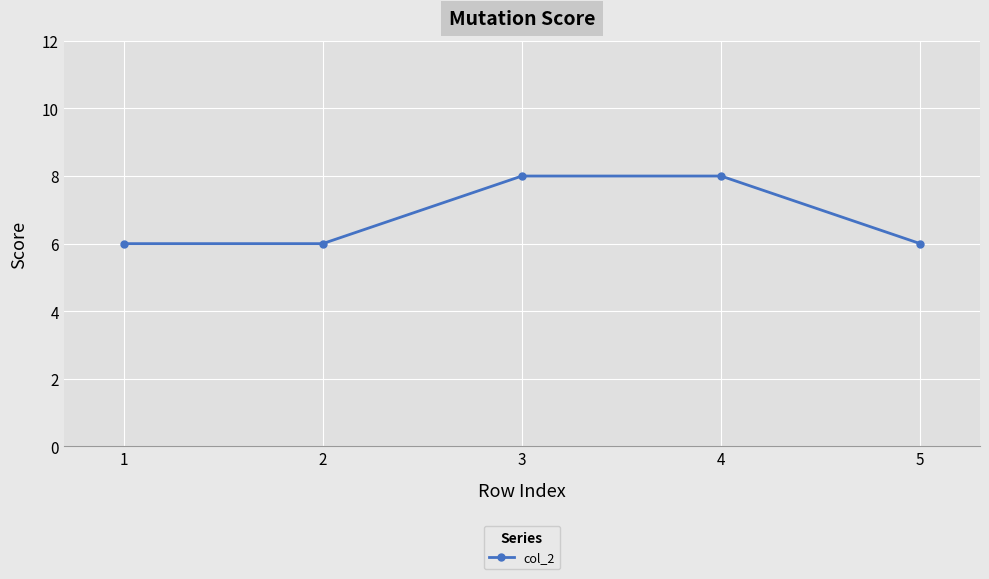

What is the average value?

7